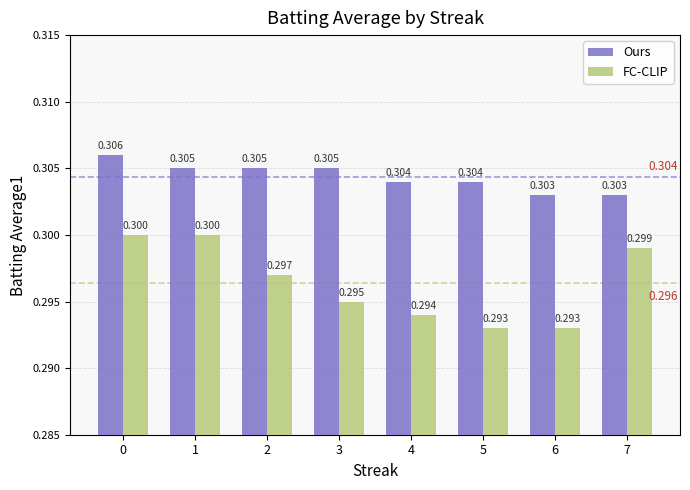

What is the smallest value displayed?

0.3